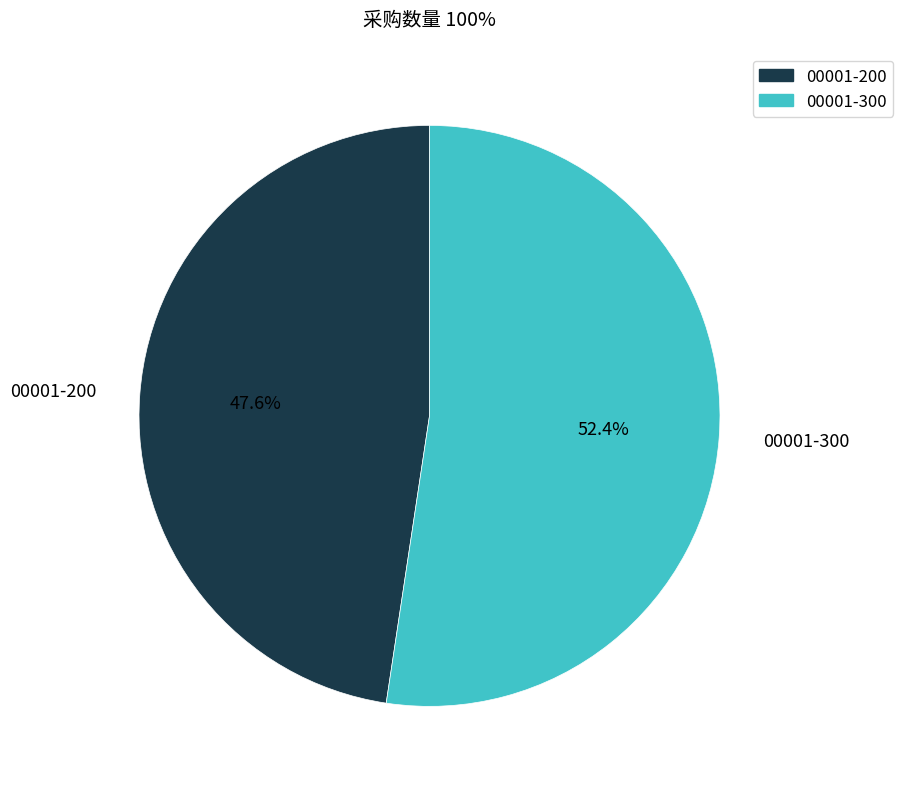

Which has a higher value, 00001-200 or 00001-300?

00001-300